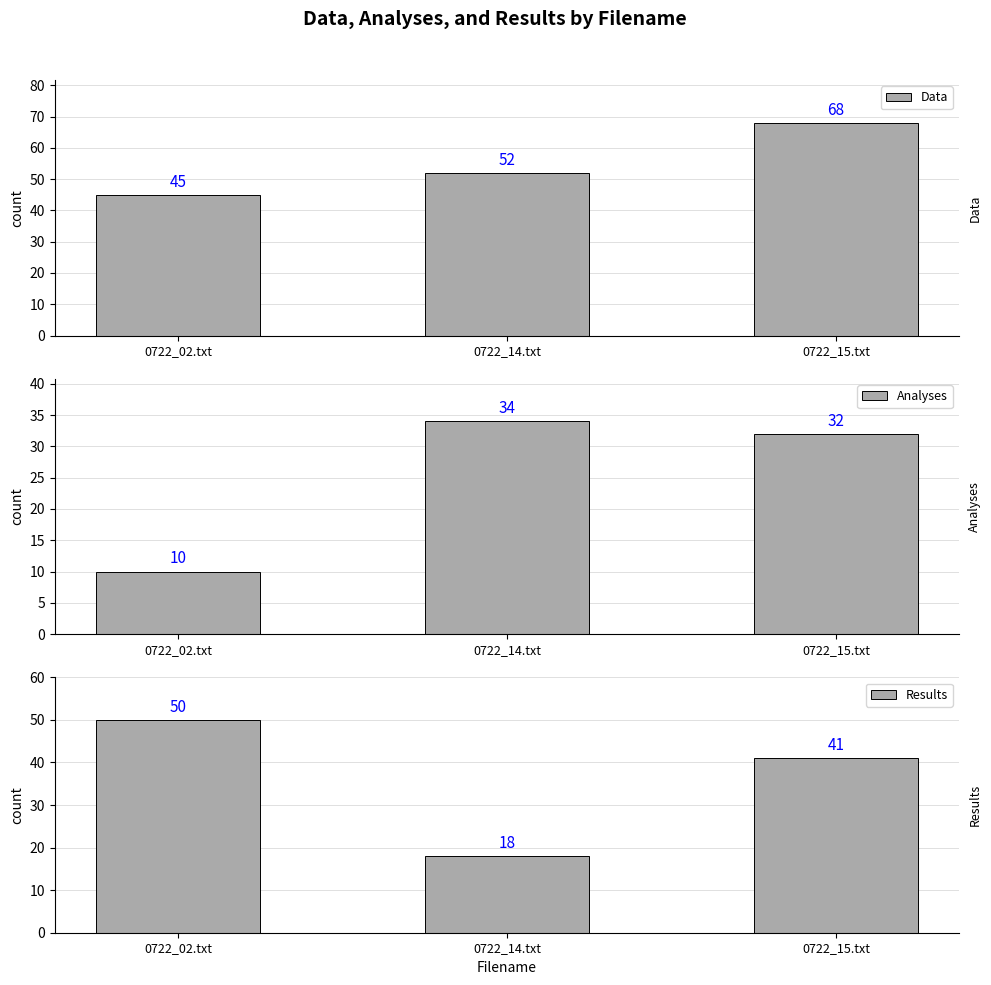

Reading left to right, what are all the values shown in this chart?

Data: 45	52	68
Analyses: 10	34	32
Results: 50	18	41